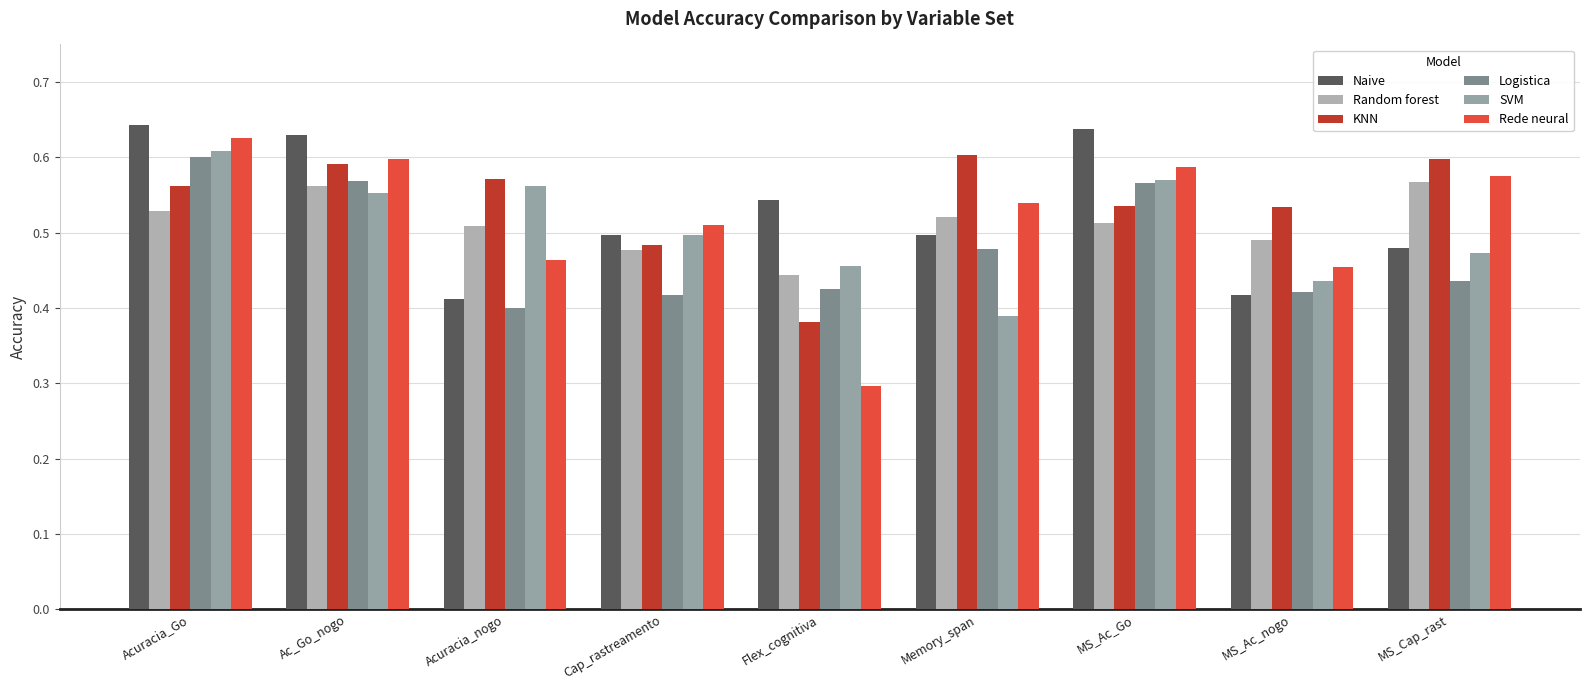

Between Flex_cognitiva and MS_Ac_nogo, which is larger?

Flex_cognitiva